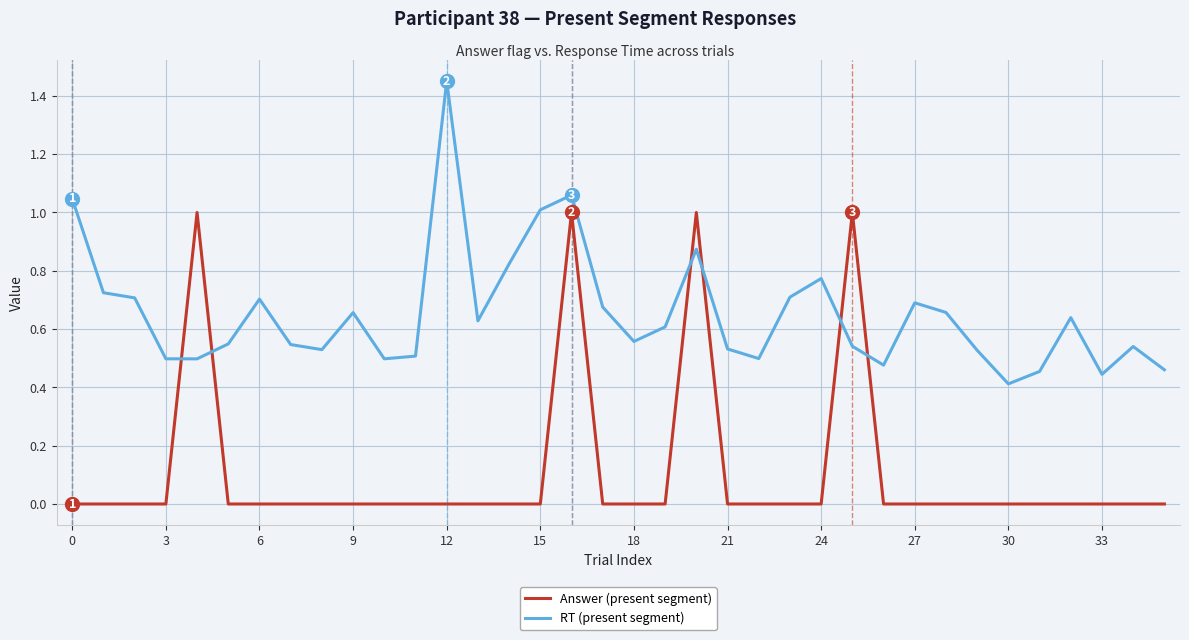

Rank the series by their average value, from lowest to highest.

Answer (present segment), RT (present segment)